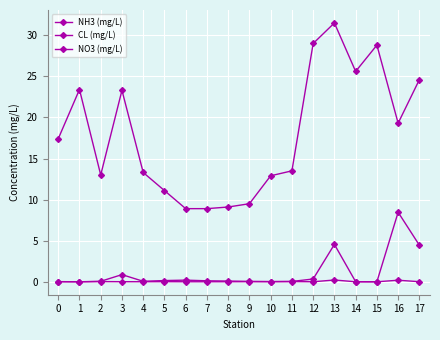

Where is NH3 (mg/L) nearest to the value 0?

14